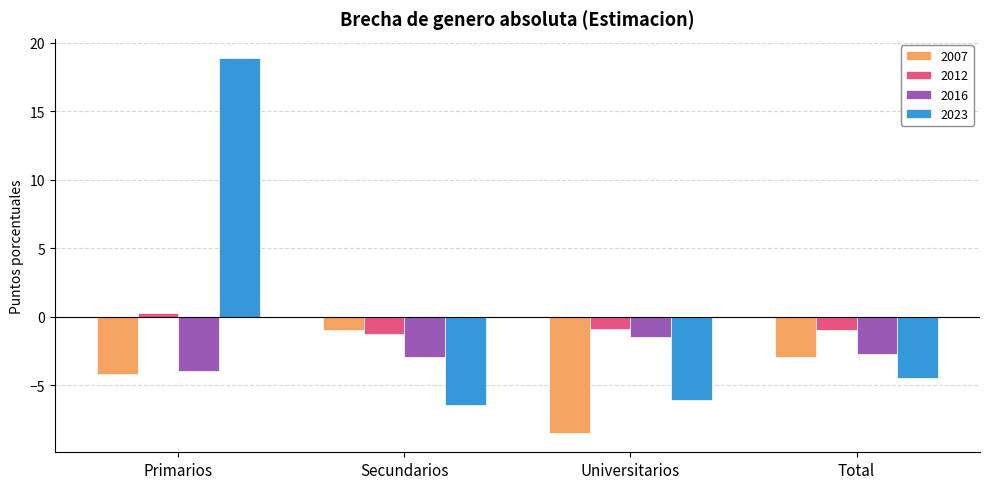

What is the greatest value displayed?

18.9